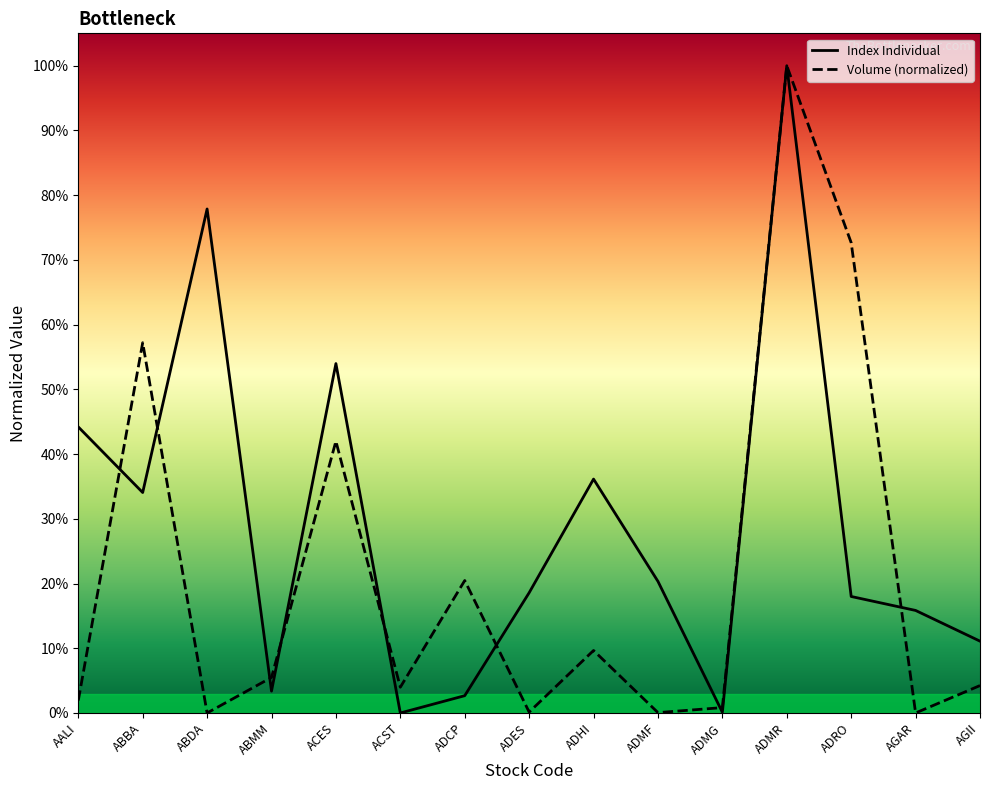

Reading left to right, extract all data points from this chart.

Index Individual: 0.4	0.3	0.8	0.0	0.5	0.0	0.0	0.2	0.4	0.2	0.0	1.0	0.2	0.2	0.1
Volume (normalized): 0.0	0.6	0.0	0.1	0.4	0.0	0.2	0.0	0.1	0.0	0.0	1.0	0.7	0.0	0.0